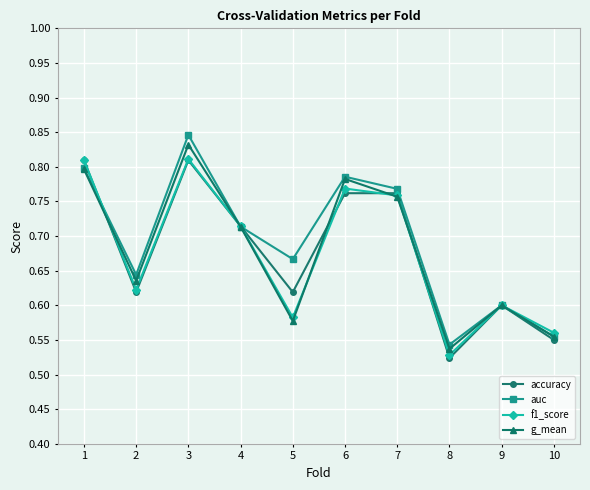

At which category does accuracy reach its first local valley?

2